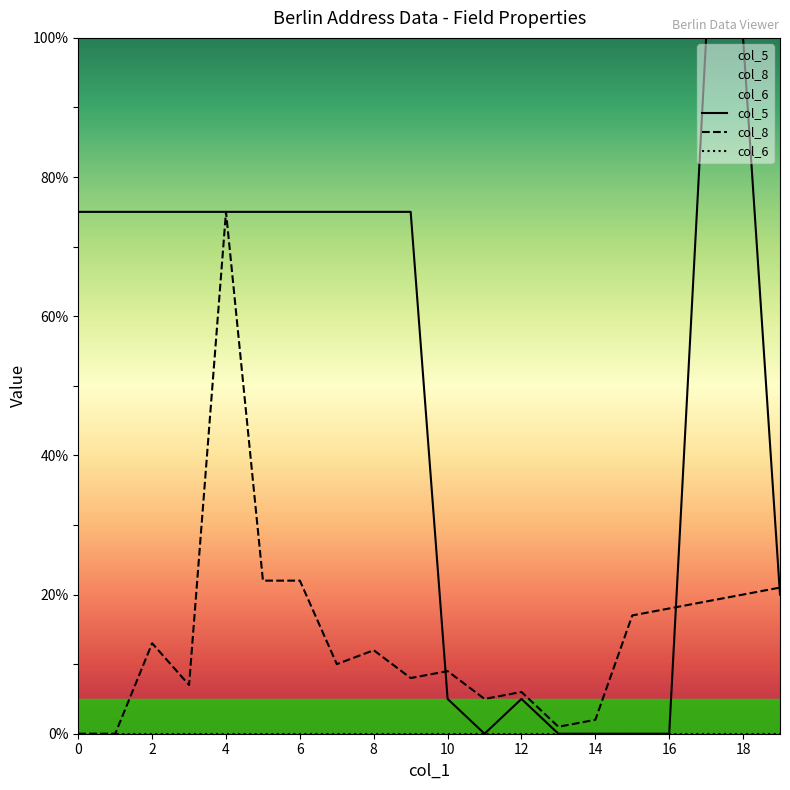

List the labels in order of col_8 value, smallest first.

0, 1, 13, 14, 11, 12, 3, 9, 10, 7, 8, 2, 15, 16, 17, 18, 19, 5, 6, 4